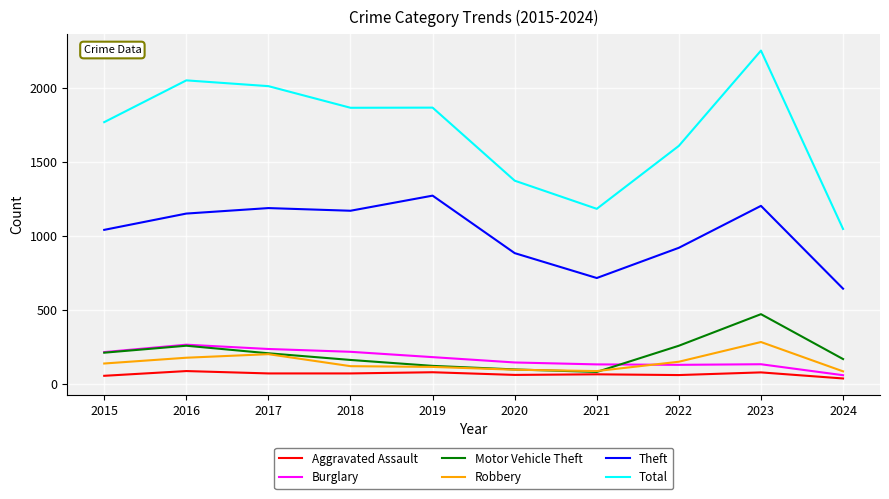

True or false: Aggravated Assault and Robbery intersect in this chart.

False